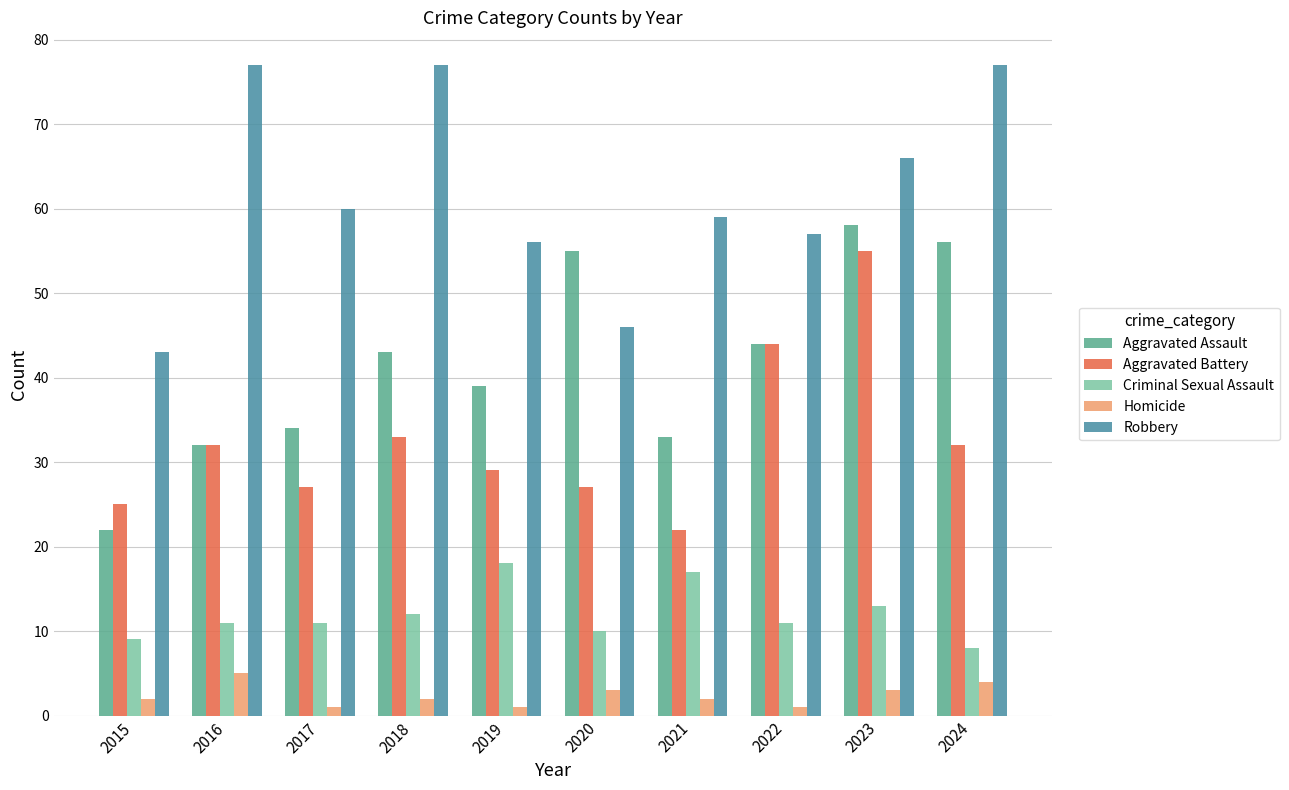

How many bars are there in total?

50